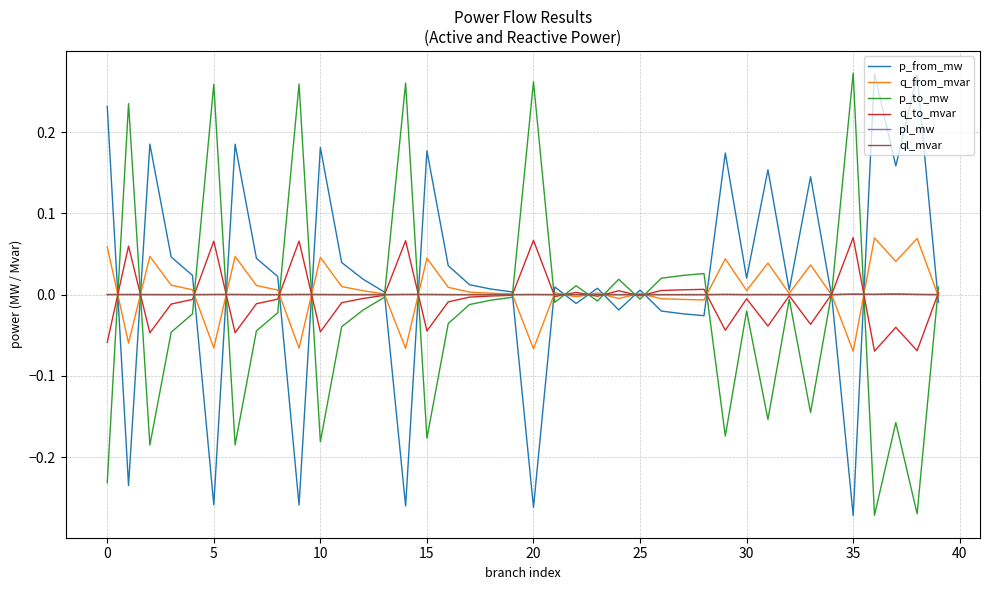

After their last crossing, which series has the higher values: p_from_mw or p_to_mw?

p_to_mw